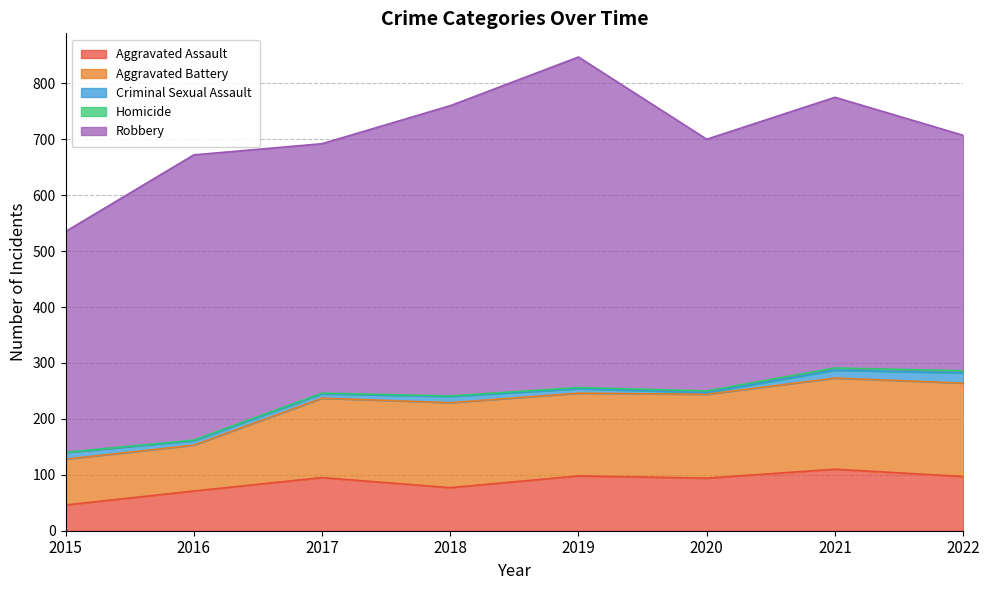

At how many categories does at least one series exceed 221?

8